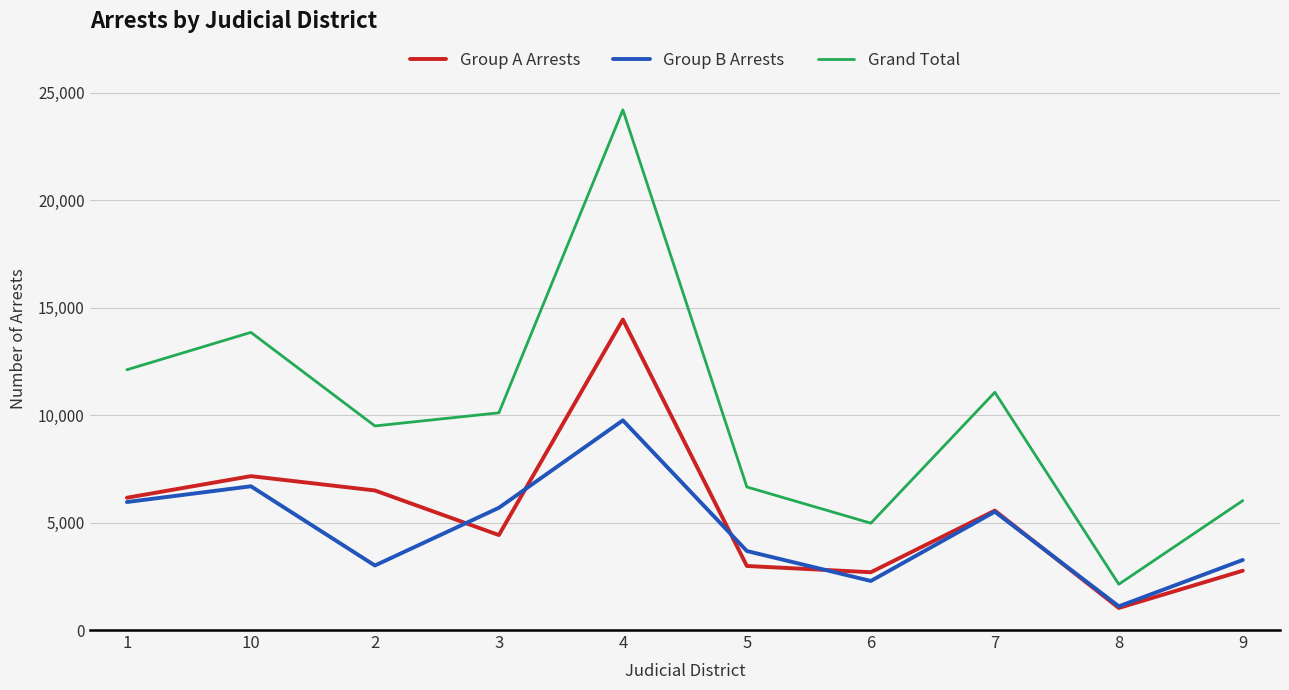

At which category is the sum across all series the highest?

4